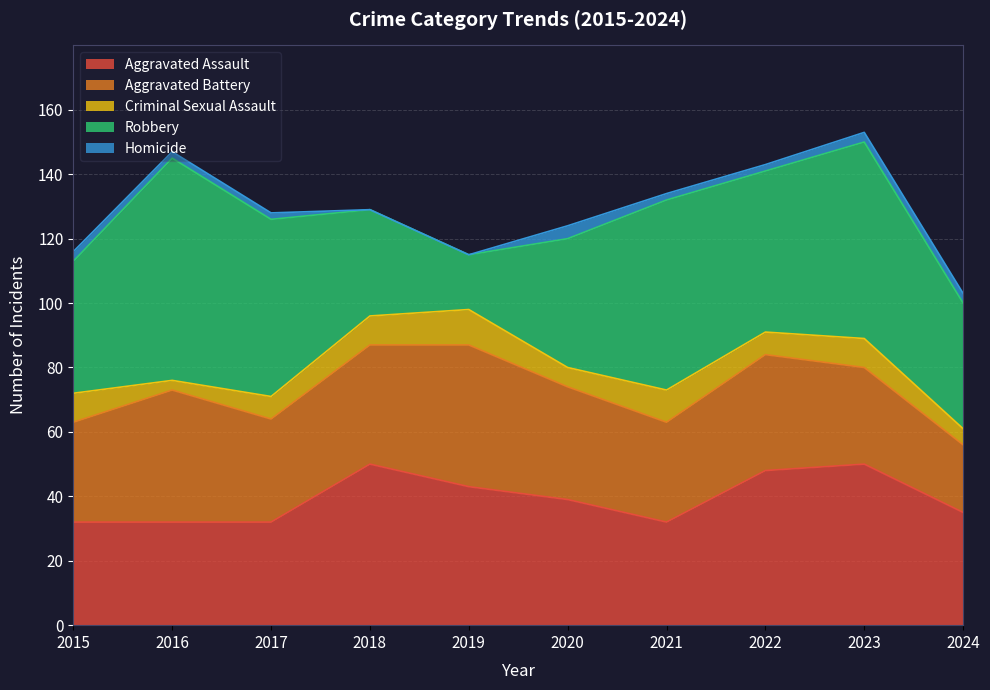

Is it true that Aggravated Assault equals 13 at 2015?

False